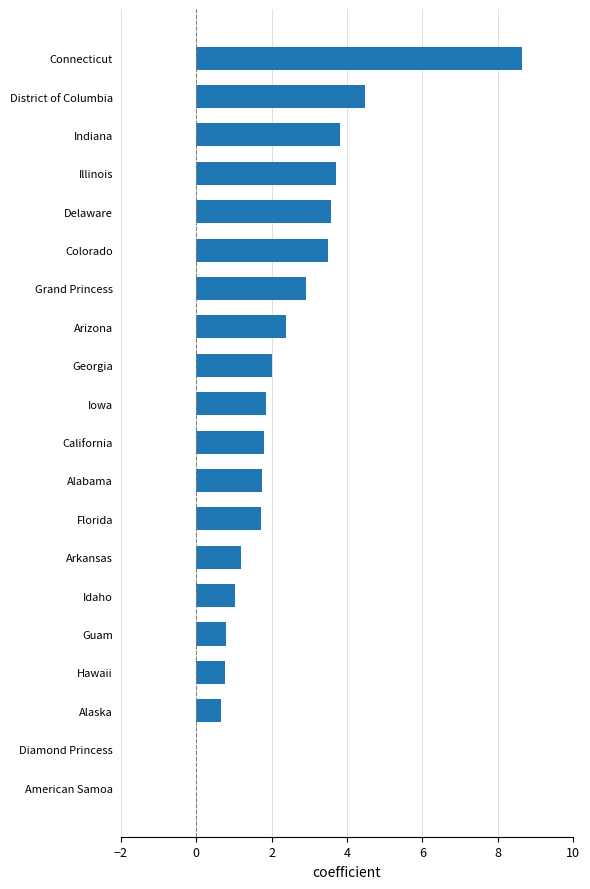

What is the maximum value shown in the chart?

8.7